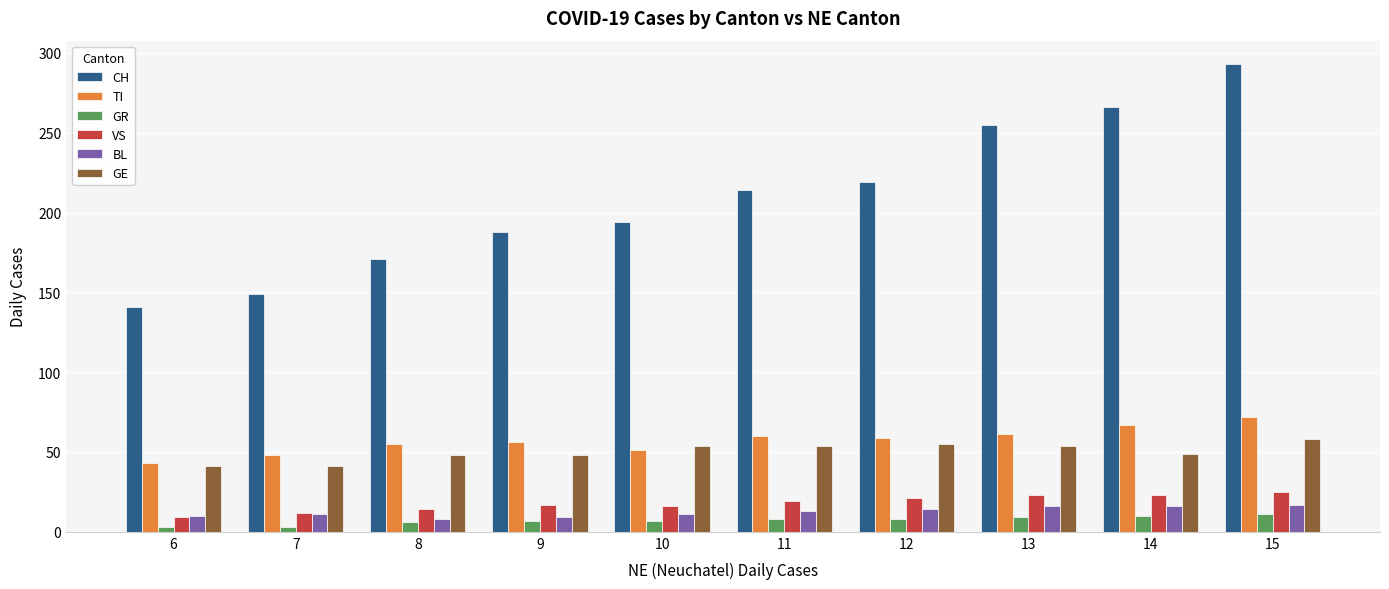

Which series has the largest total across all categories?

CH